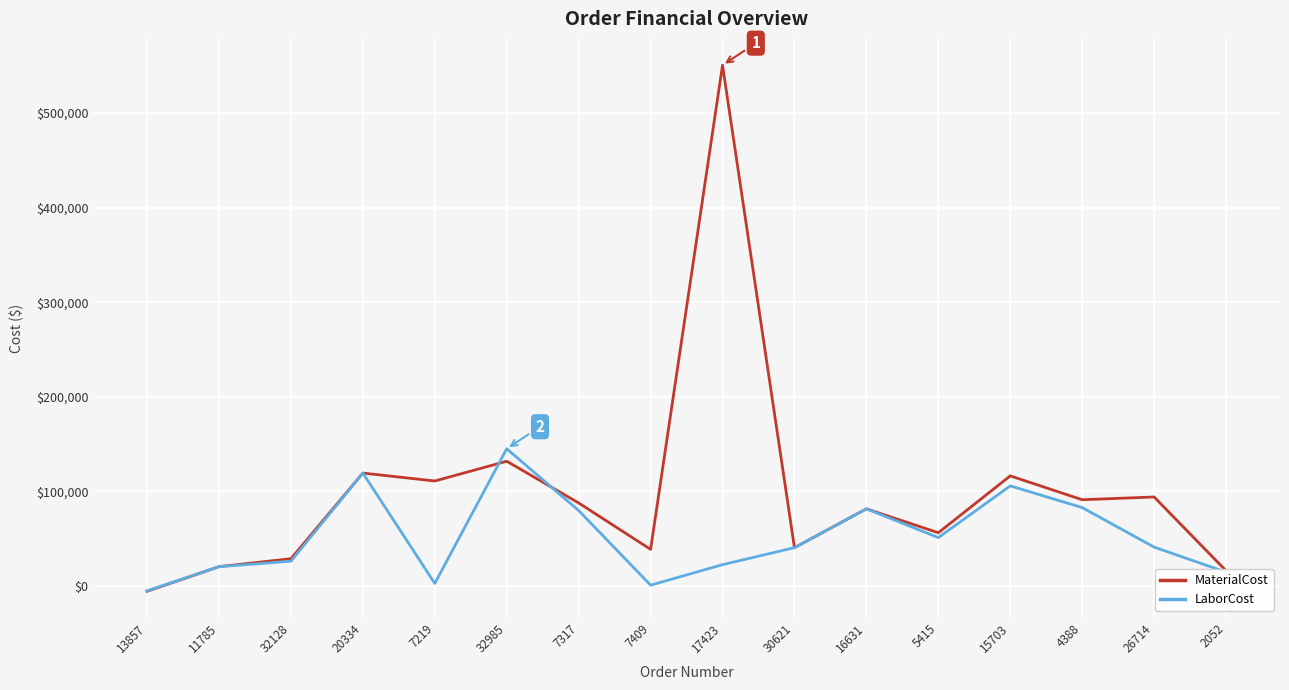

How many distinct data groups are displayed?

2